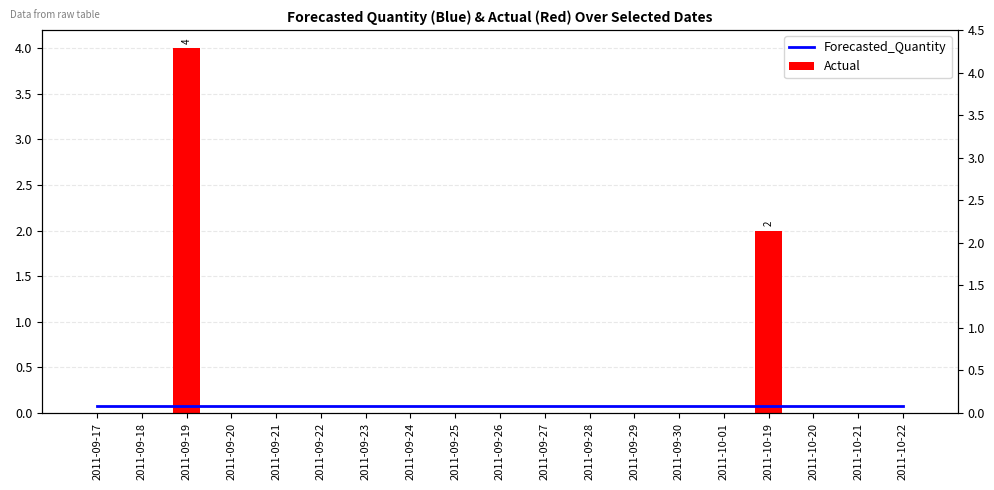

Is it true that Actual equals -1.5 at 2011-09-22?

False